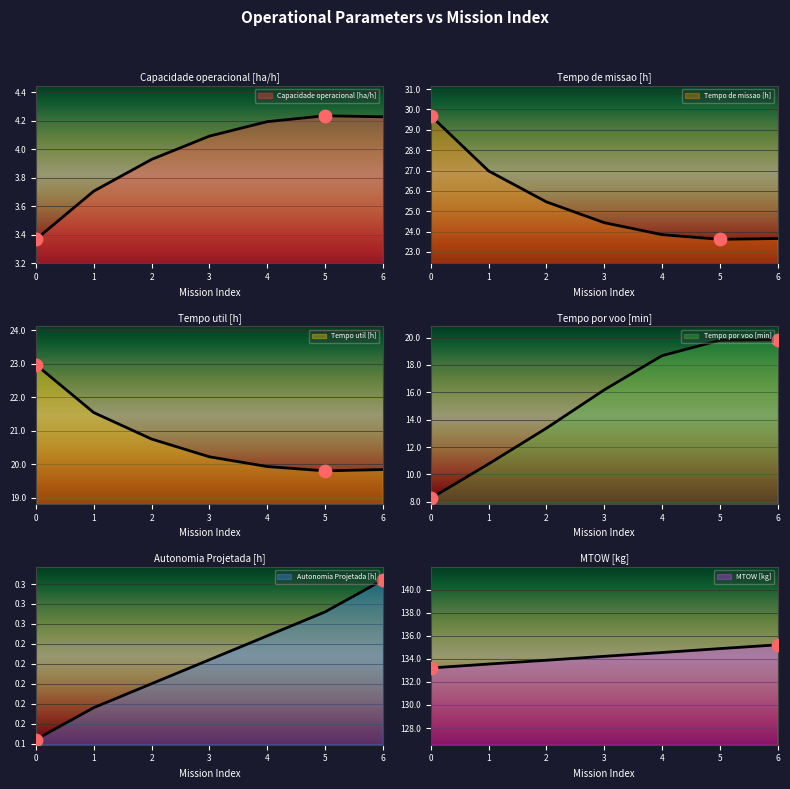

Which series reaches the maximum Y coordinate?

MTOW [kg]